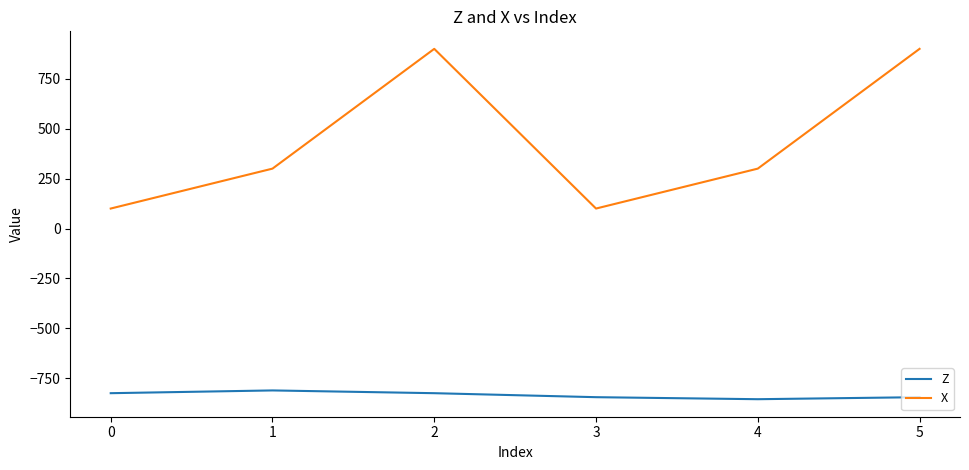

Rank the series by their maximum value, from highest to lowest.

X, Z